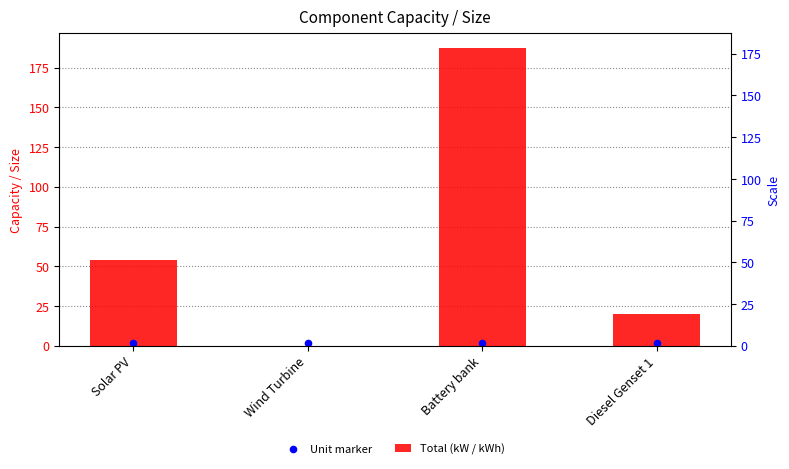

Which series contains the lowest Y value?

Total (kW / kWh)